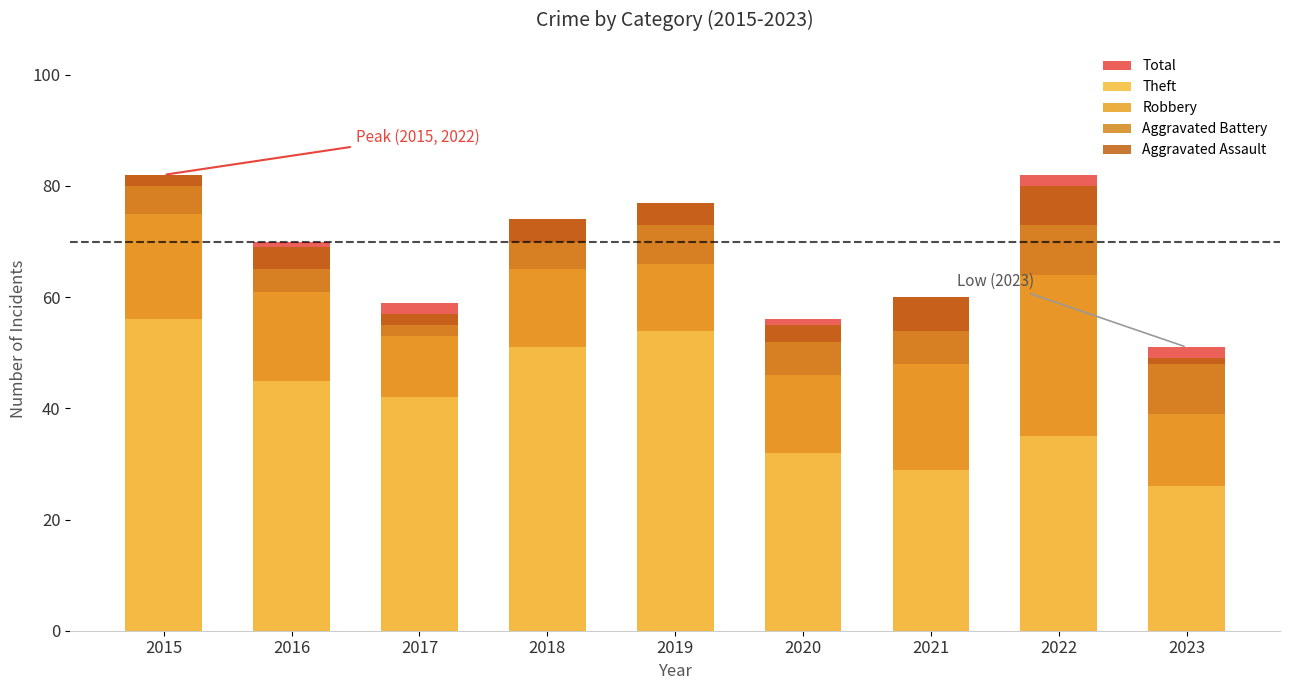

Reading left to right, extract all data points from this chart.

Total: 2015=82	2016=70	2017=59	2018=74	2019=77	2020=56	2021=60	2022=82	2023=51
Theft: 2015=56	2016=45	2017=42	2018=51	2019=54	2020=32	2021=29	2022=35	2023=26
Robbery: 2015=19	2016=16	2017=11	2018=14	2019=12	2020=14	2021=19	2022=29	2023=13
Aggravated Battery: 2015=5	2016=4	2017=2	2018=5	2019=7	2020=6	2021=6	2022=9	2023=9
Aggravated Assault: 2015=2	2016=4	2017=2	2018=4	2019=4	2020=3	2021=6	2022=7	2023=1